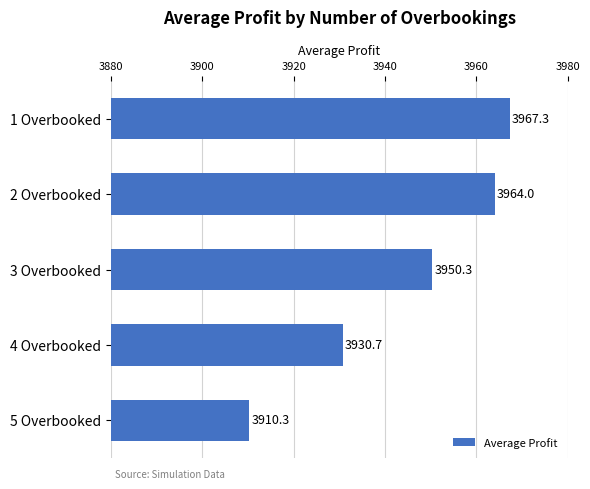

What is the difference between the second highest and second lowest values?

33.3